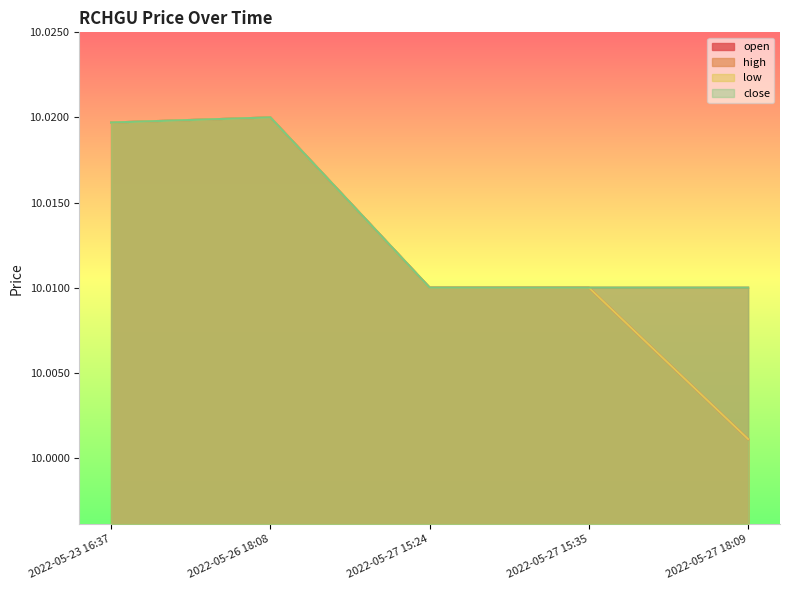

Which has a higher value, 2022-05-27 18:09 or 2022-05-26 18:08?

2022-05-26 18:08